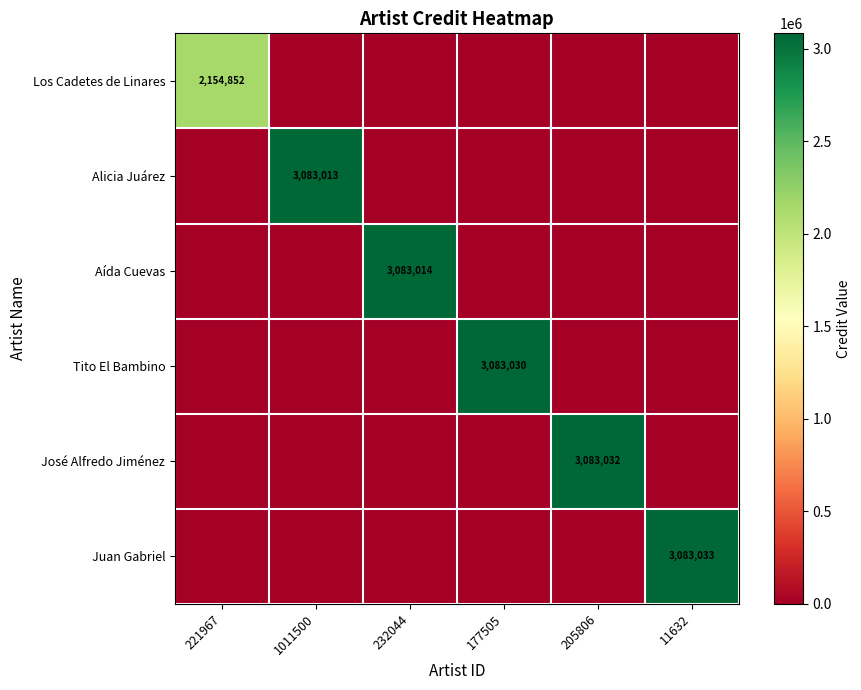

The Los Cadetes de Linares series shows 722908 at 221967. True or false?

False